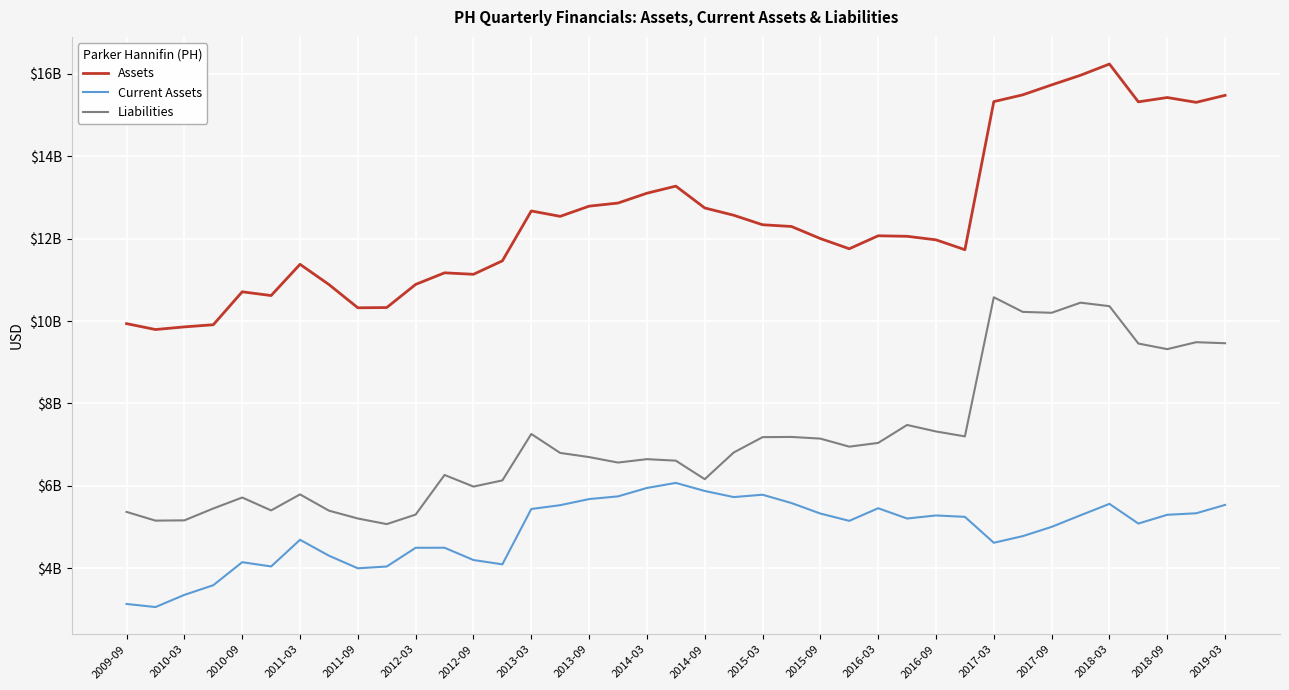

Does the chart display data point markers on the line(s)?

No